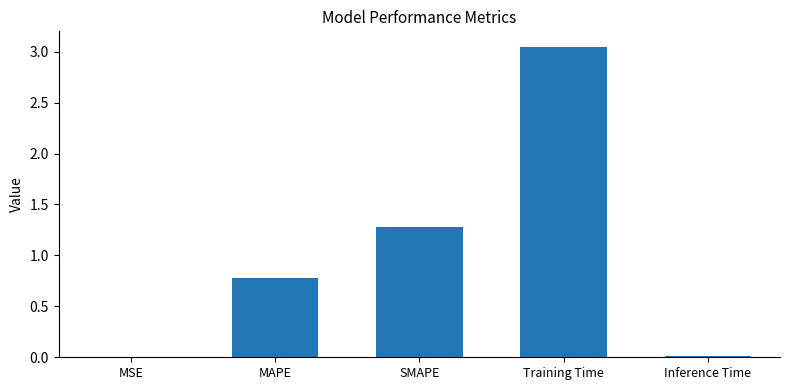

Where is the data nearest to the value 1?

MAPE